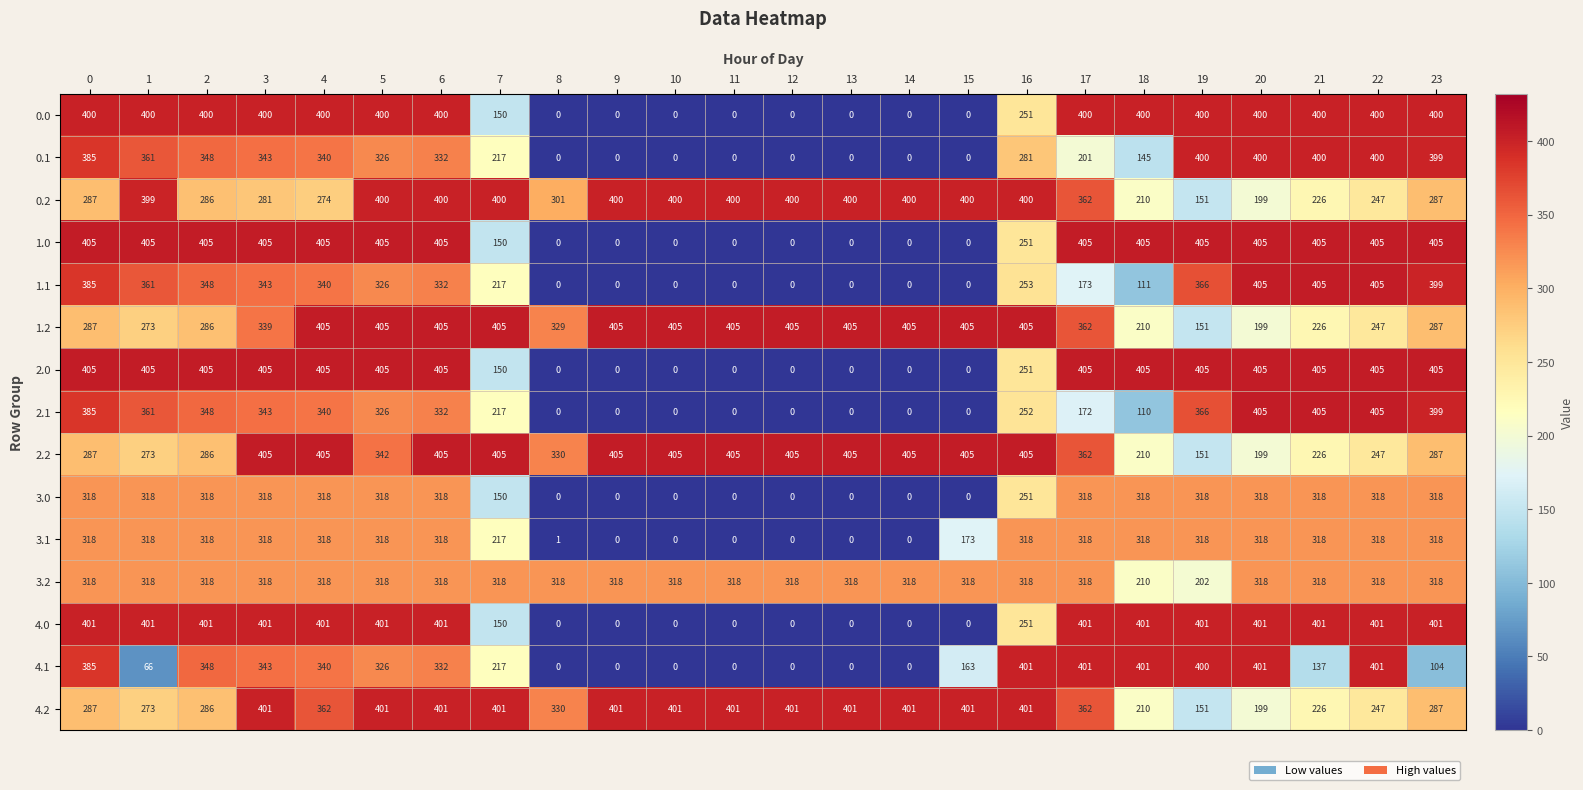

How many values in 3.0 are above zero?

16